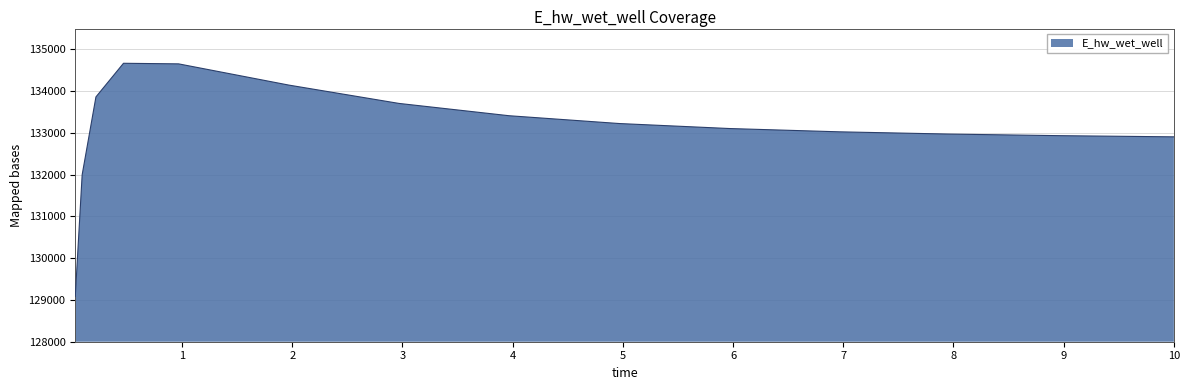

What is the minimum value shown in the chart?

129085.3